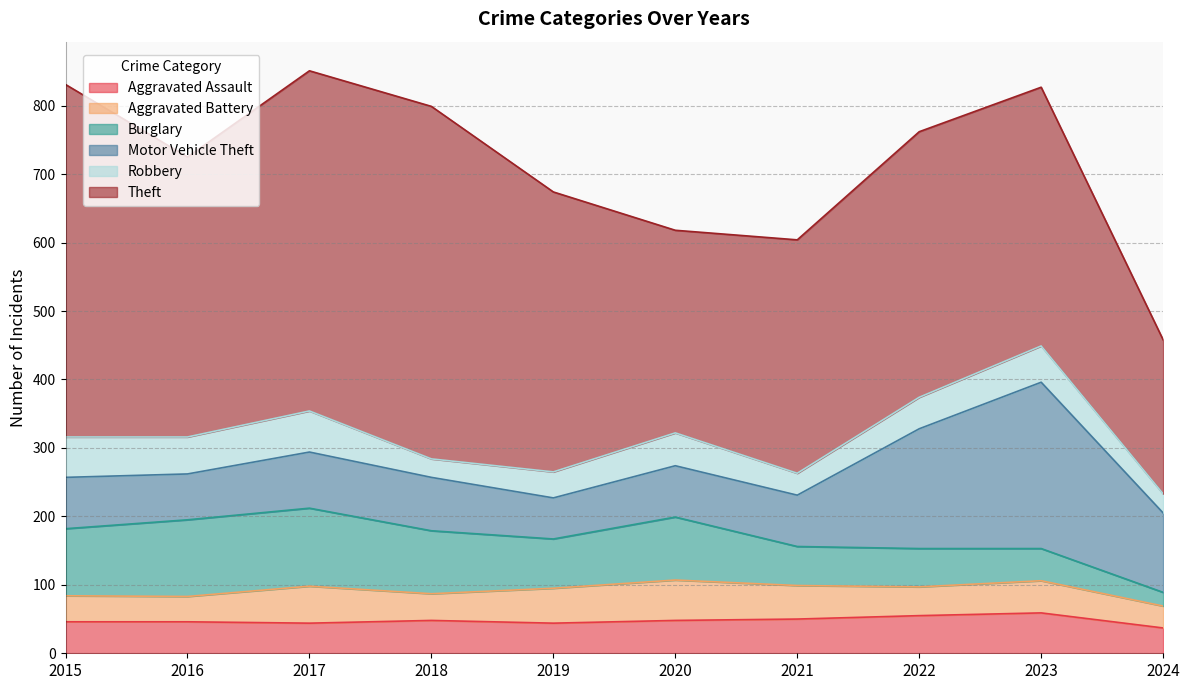

How many lines are shown in the chart?

6